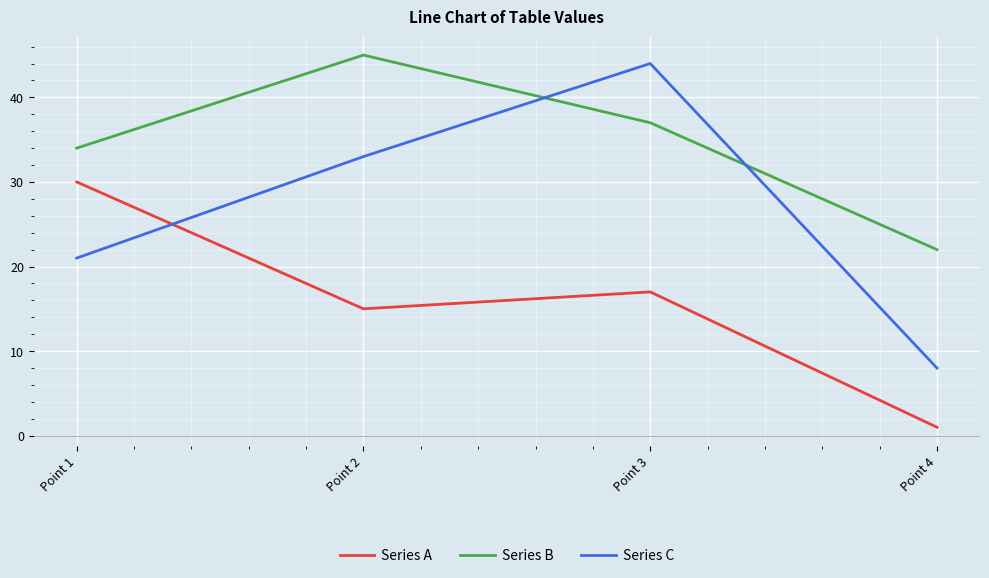

What is the approximate value of Series C at Point 4?

8